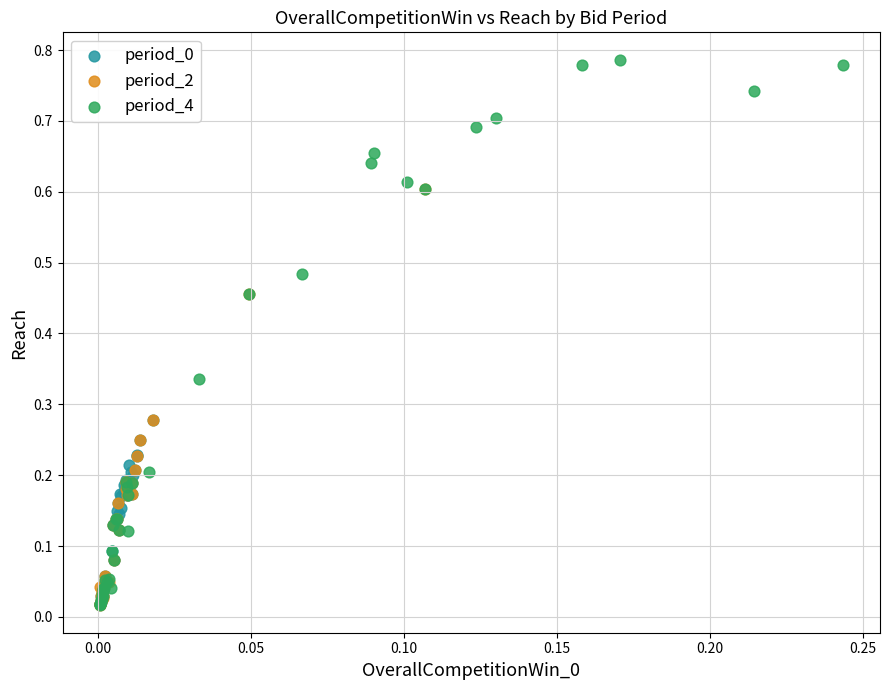

Which series contains the highest Y value?

period_4